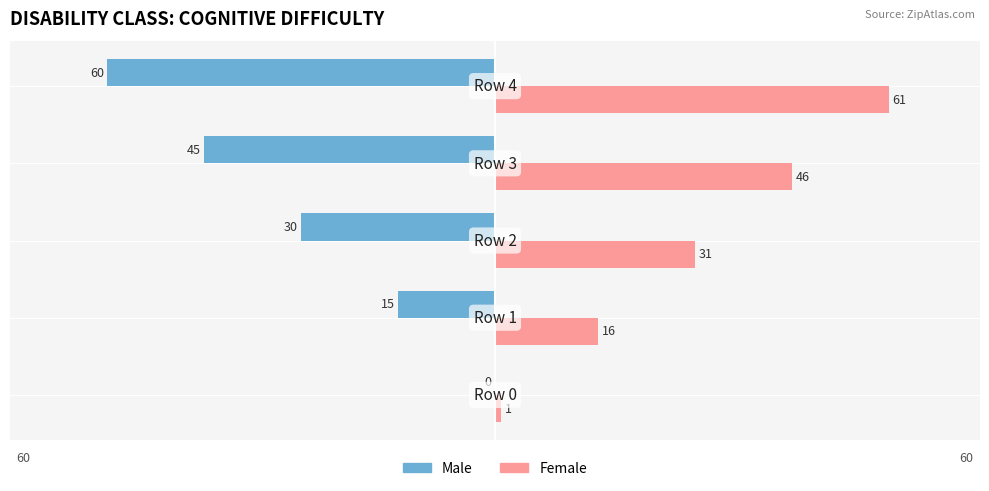

Which series has the largest total across all categories?

Female